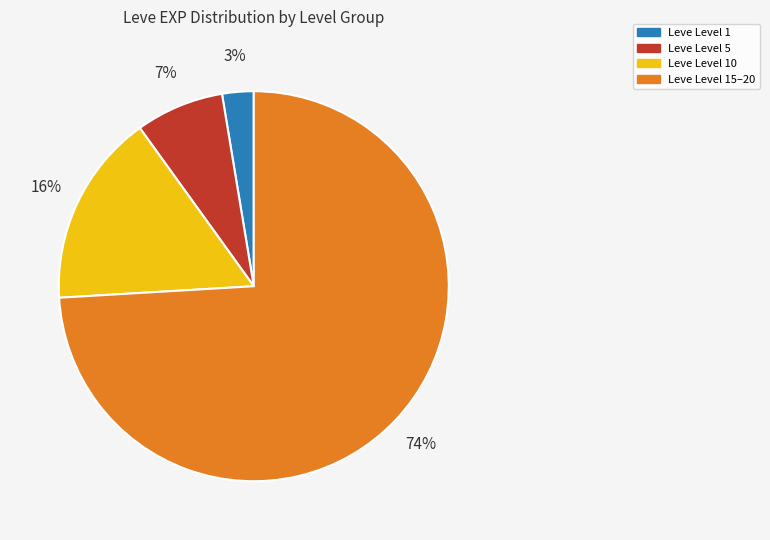

To the nearest percent, what is the difference between the largest and smallest slice percentages?

71%